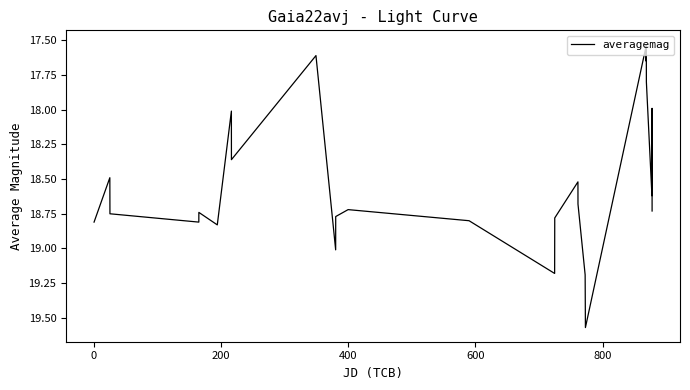

What is the difference between the maximum and minimum values?

2.0